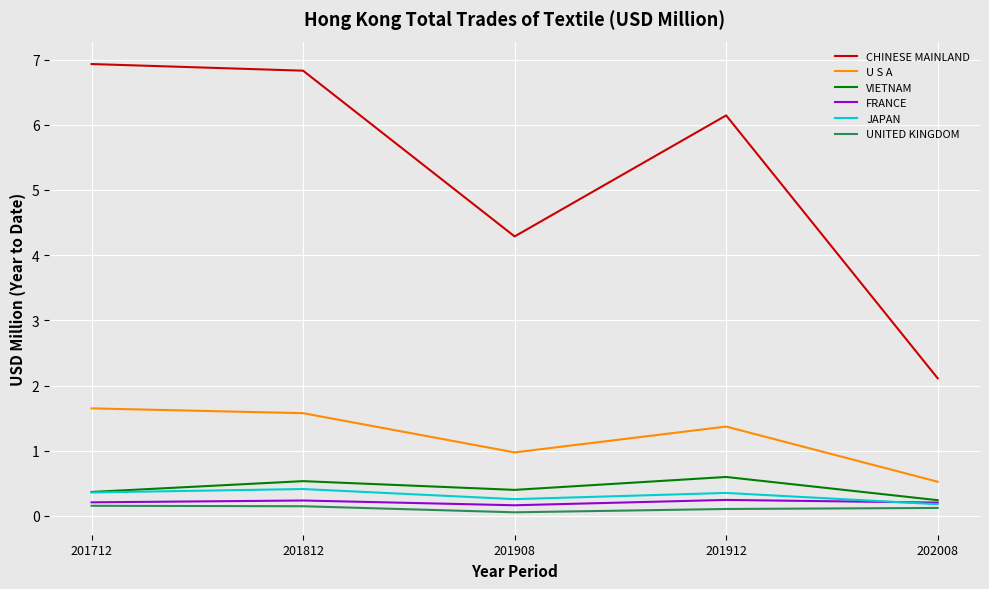

True or false: U S A has a value of 2.7 at 201812.

False